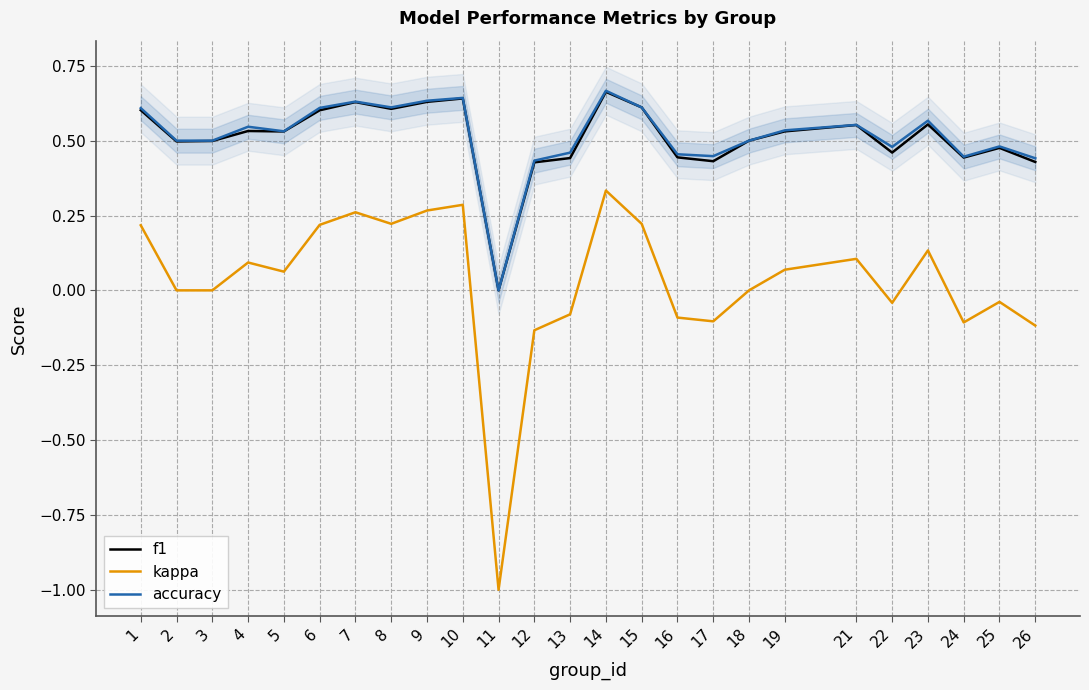

Does the chart display data point markers on the line(s)?

No